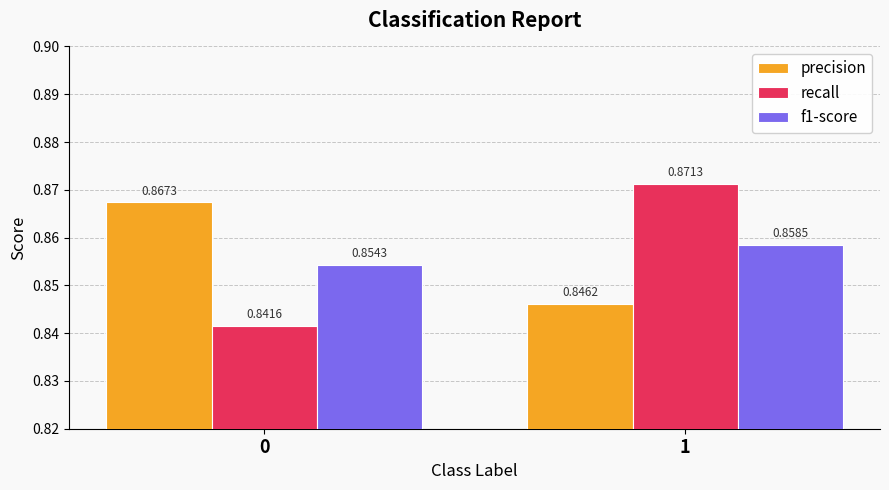

What is the sum of all f1-score values?

1.7